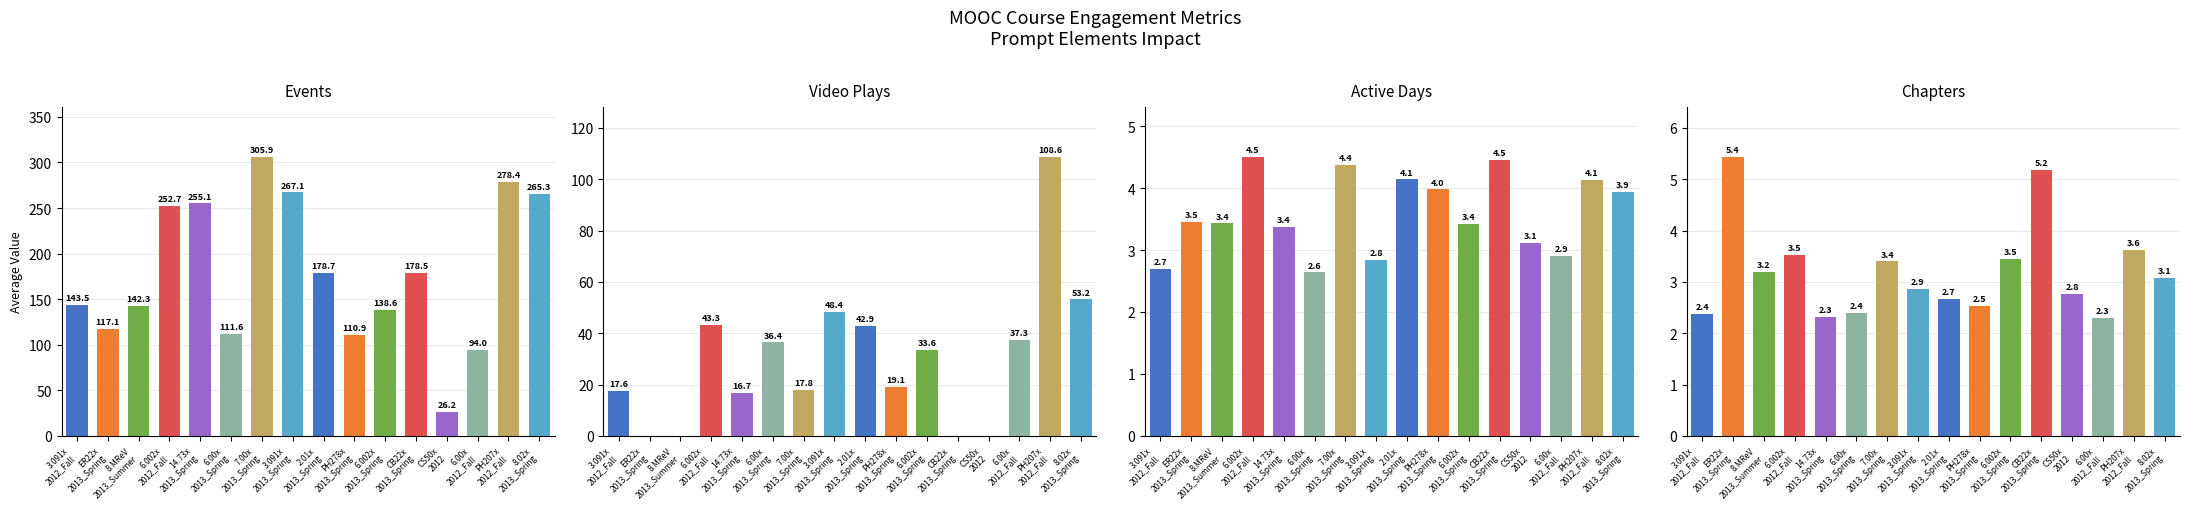

What is the difference between the highest and lowest values at PH278x
2013_Spring?

108.3